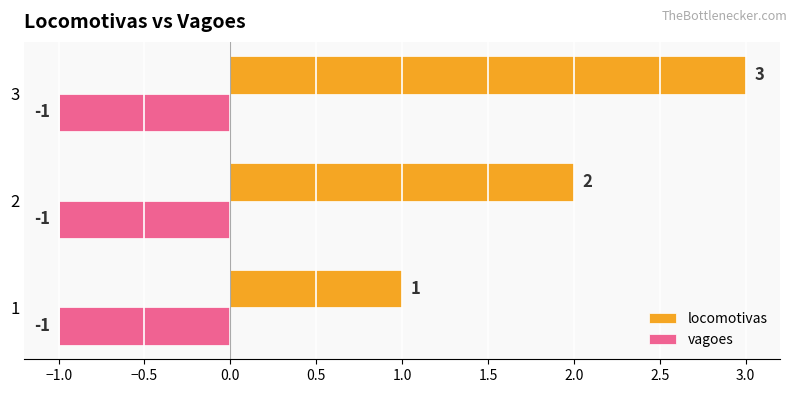

The vagoes series shows -1 at 2. True or false?

True